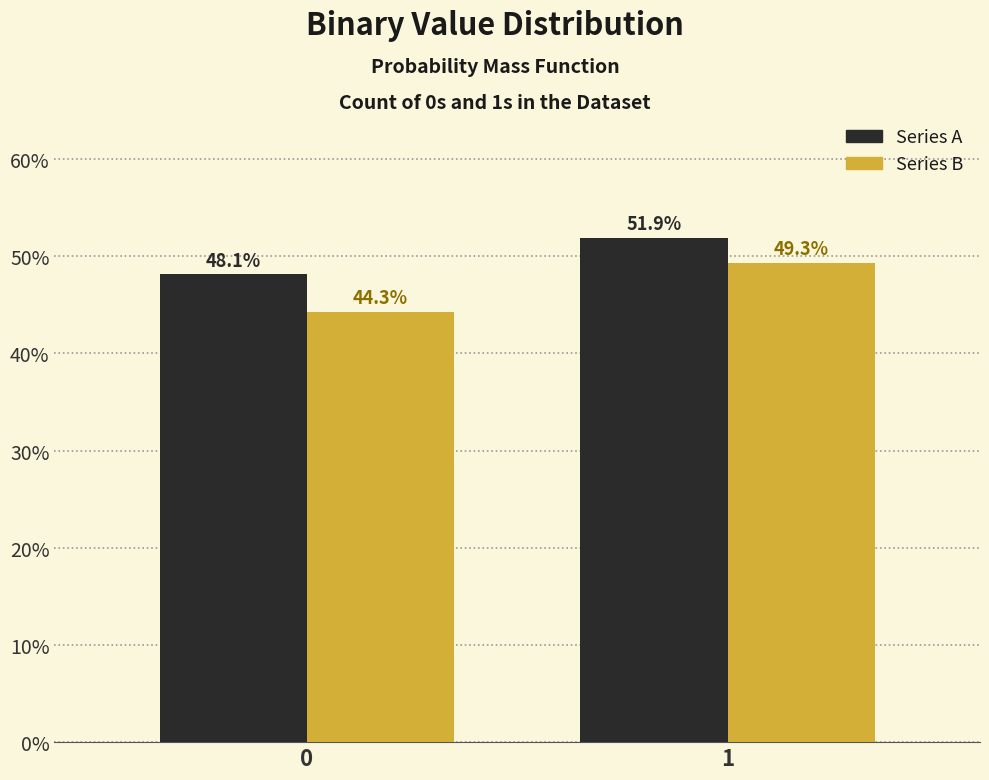

Reading right to left, transcribe all the data shown in this chart.

Series A: 1=51.9	0=48.1
Series B: 1=49.3	0=44.3